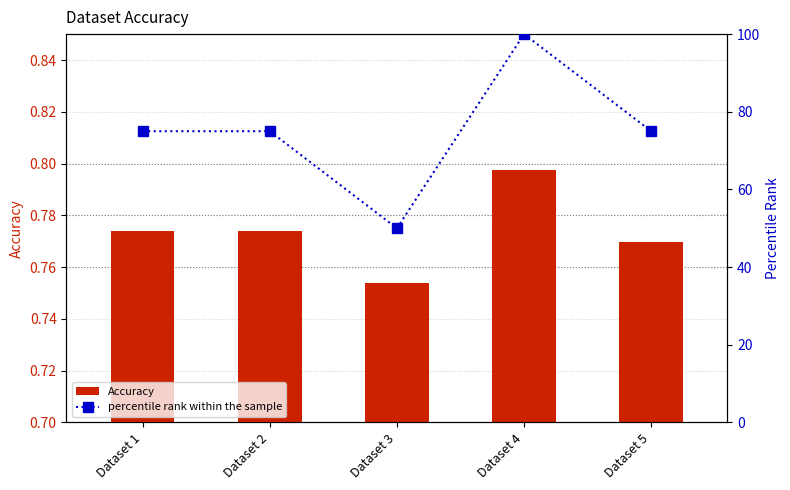

The Accuracy series shows 1.2 at Dataset 5. True or false?

False